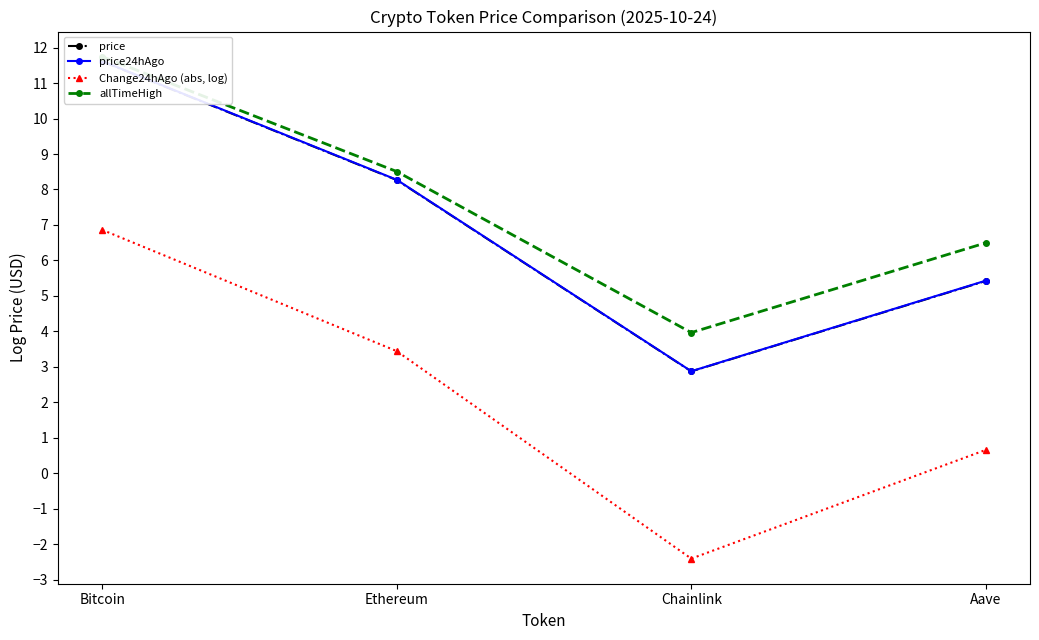

What is the label of the 2nd point from the right?

Chainlink